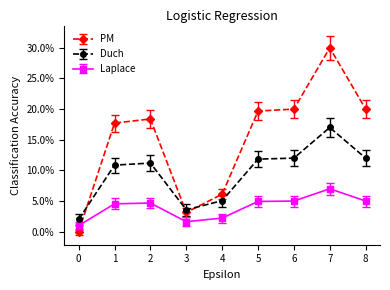

At which category does PM reach its first local valley?

3